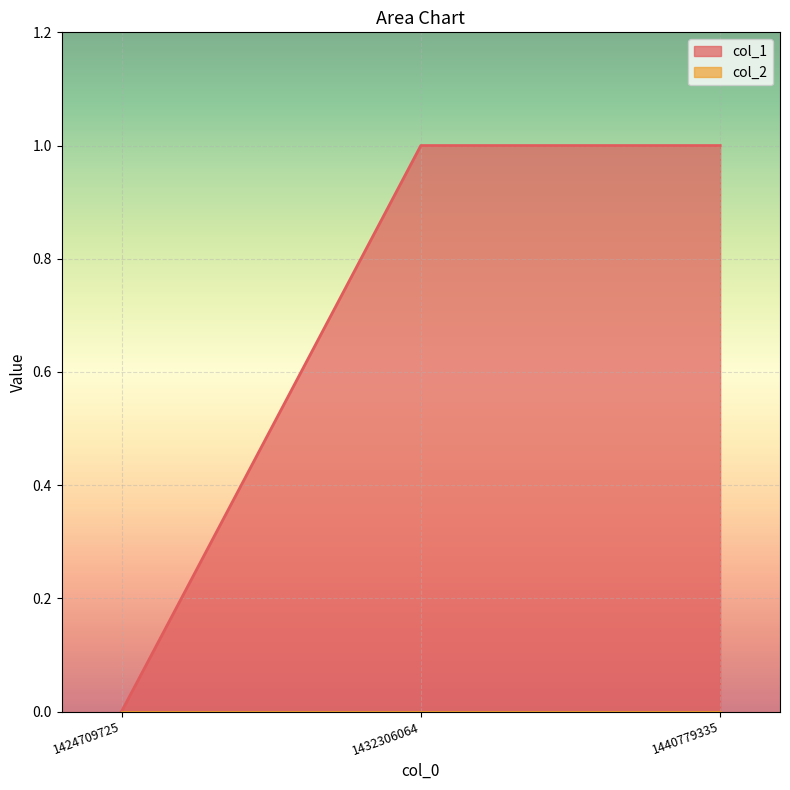

At which category does the chart reach its peak across all series?

1432306064